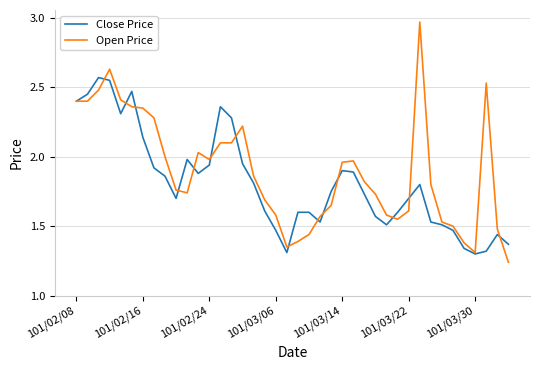

Which series has the largest total across all categories?

Open Price